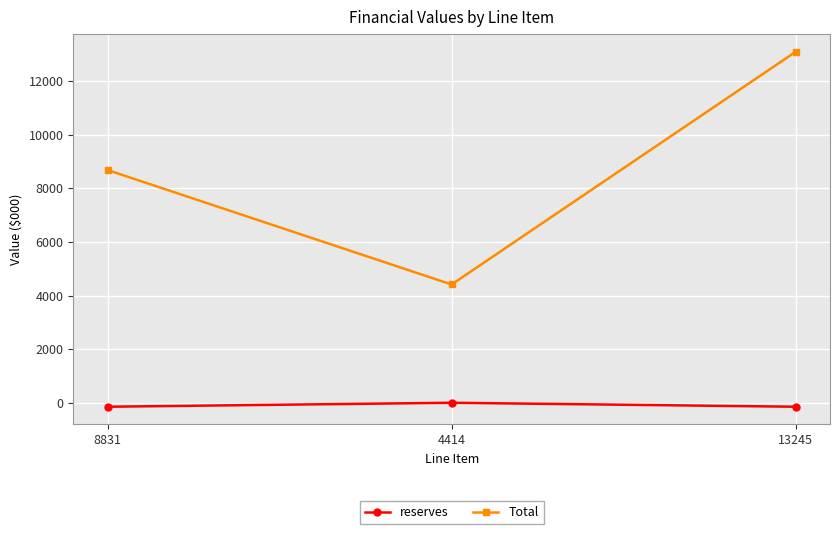

What is the difference between the maximum and minimum values in the reserves series?

148